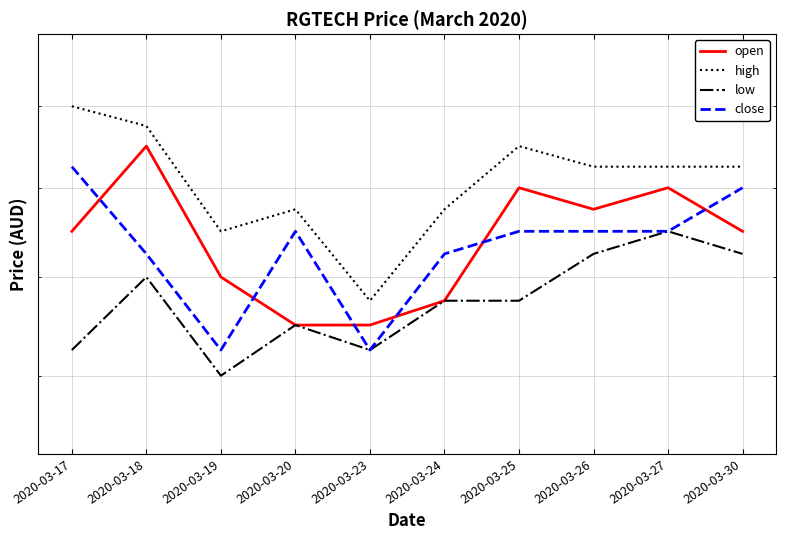

Is the value of close at 2020-03-25 greater than the value of low at 2020-03-24?

Yes